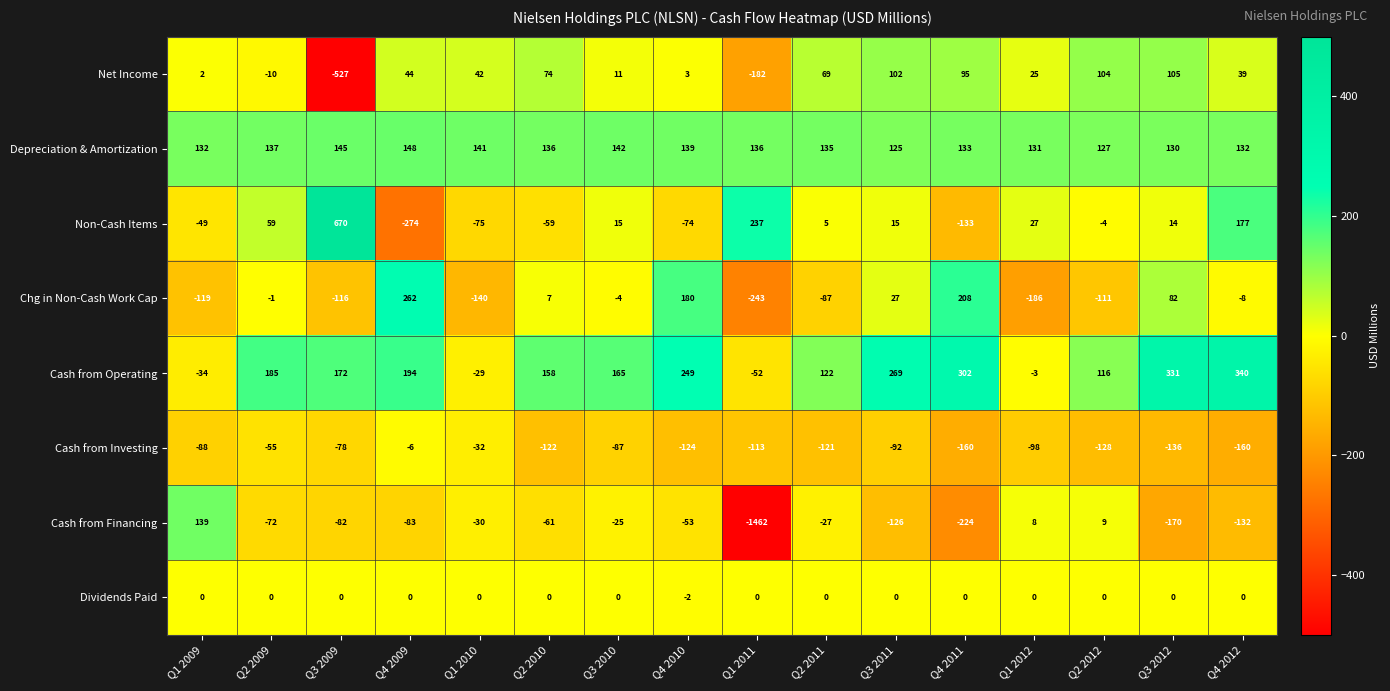

What is the difference between the maximum and second lowest values in the Cash from Operating series?

374